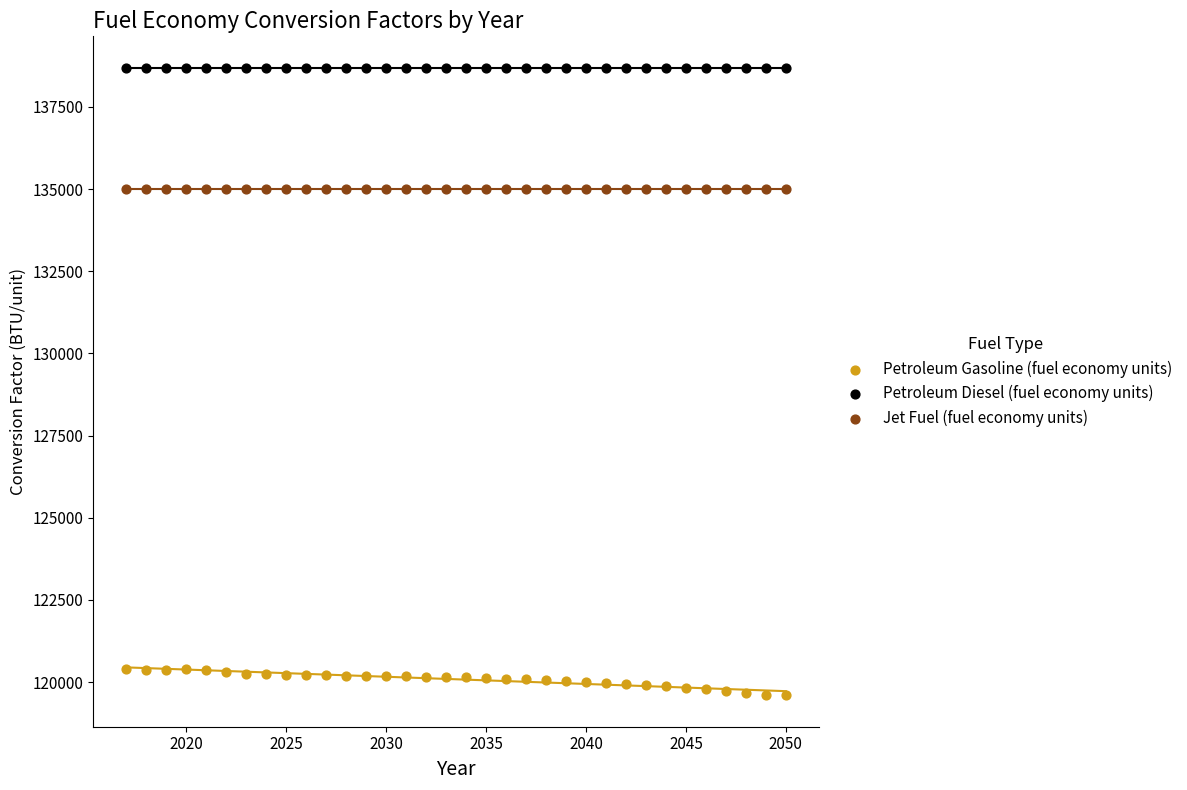

Which series contains the highest Y value?

Petroleum Diesel (fuel economy units)